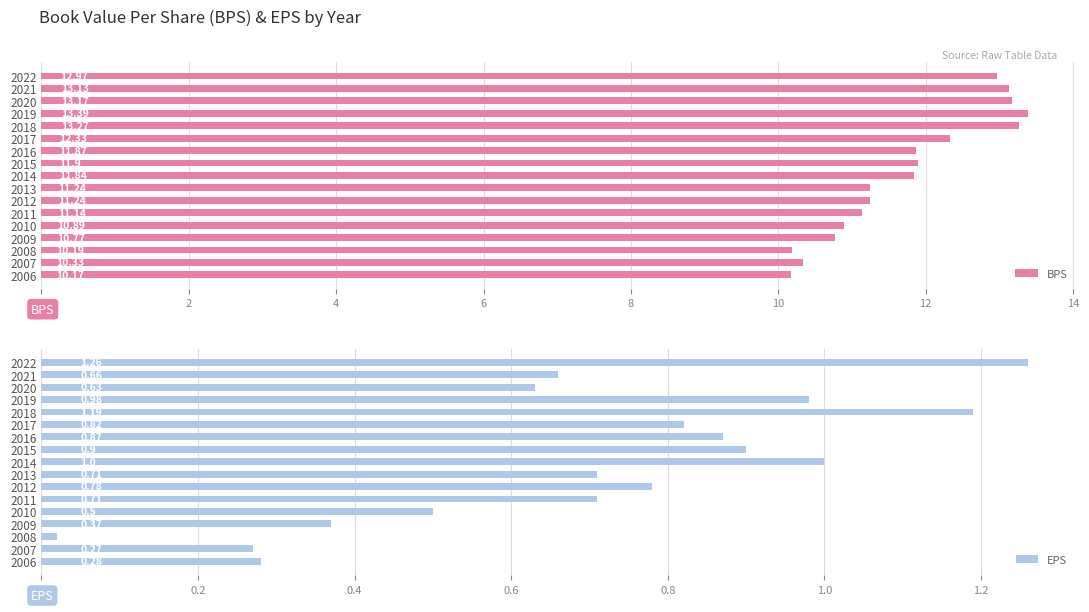

What is the difference between the second highest and second lowest values in the BPS series?

3.1